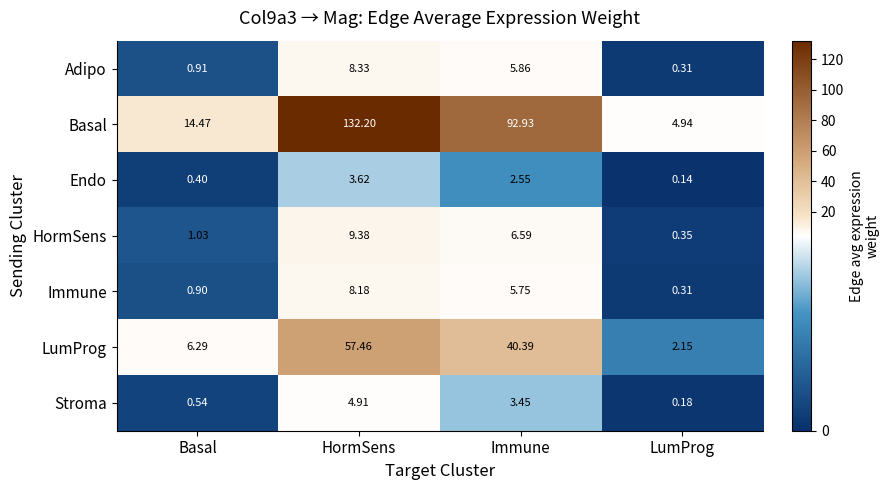

Rank the series at Immune from lowest to highest value.

Endo, Stroma, Immune, Adipo, HormSens, LumProg, Basal